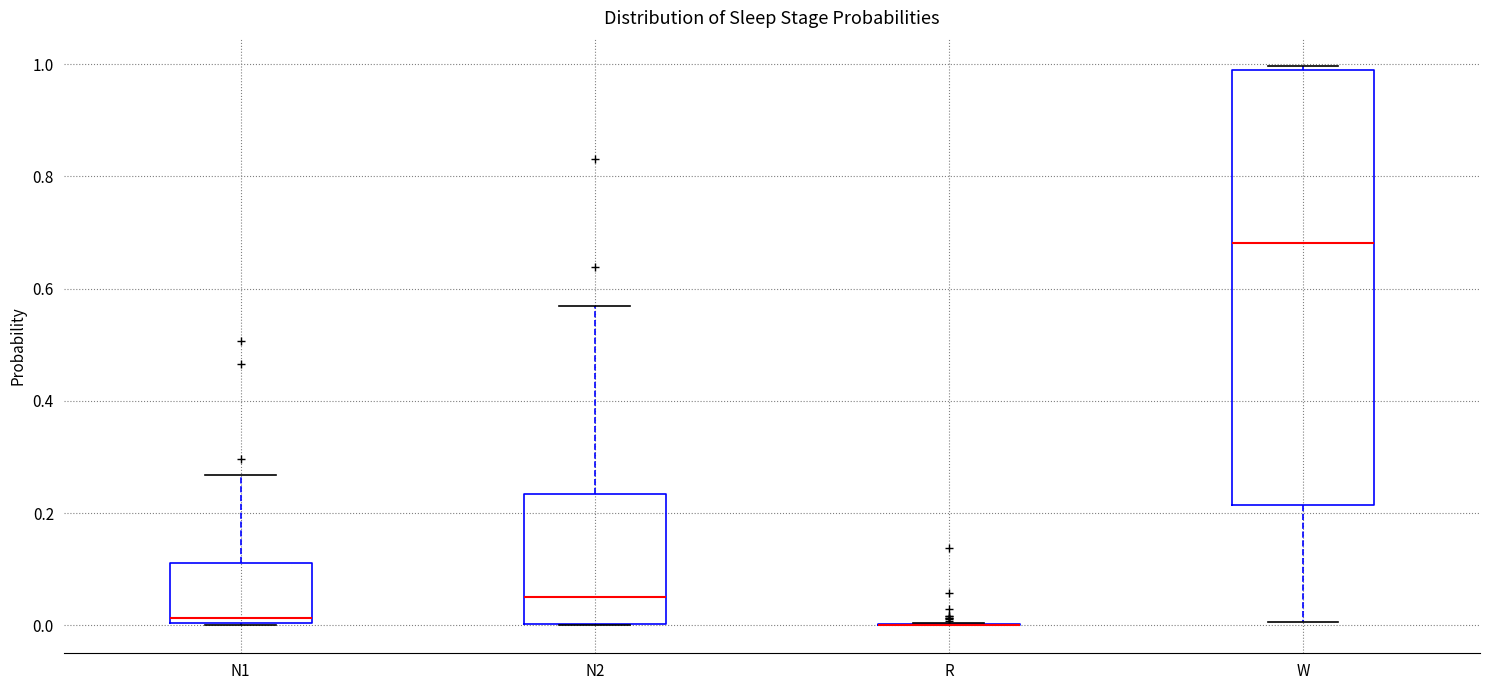

Reading left to right, read every box against the y-axis: the position of its median line, the range the box covers, and the ends of its whiskers. The values are not printed on the chart, so give them approximately, as read against the axis.

N1: median 0.02, box 0.00 to 0.12, whiskers 0.00 to 0.26
N2: median 0.06, box 0.00 to 0.24, whiskers 0.00 to 0.56
R: box collapsed to a line at 0.00, whiskers 0.00 to 0.00
W: median 0.68, box 0.22 to 0.98, whiskers 0.00 to 1.00